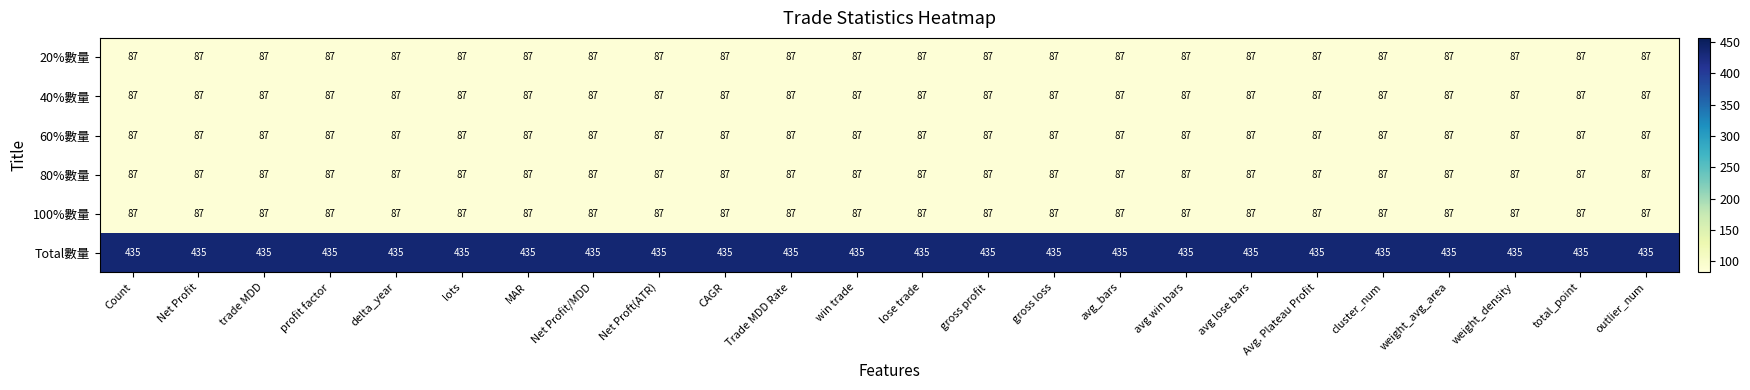

Which series has the largest total across all categories?

Total數量